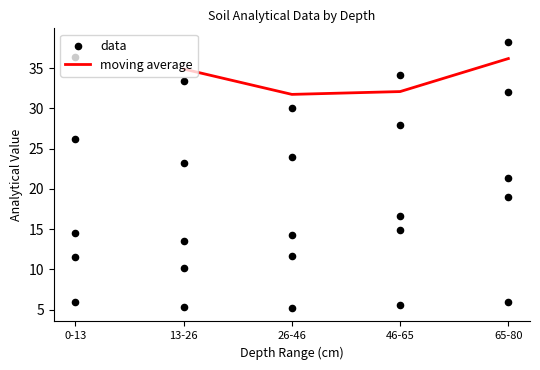

True or false: moving average has more than 0 interior local peaks.

False